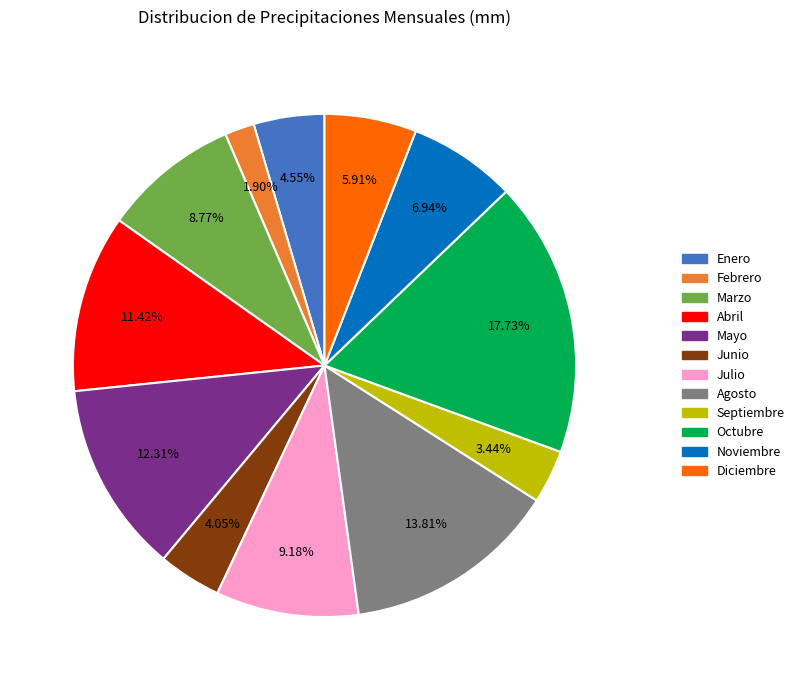

To the nearest percent, what is the combined percentage of Agosto and Noviembre?

21%